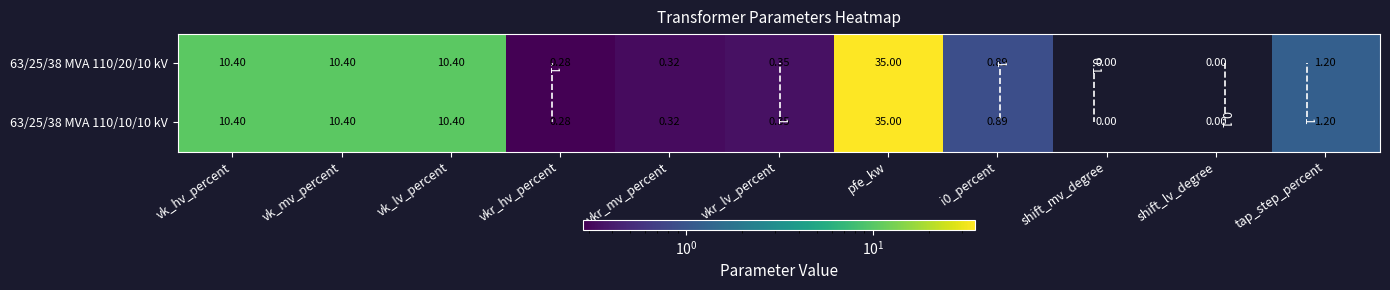

What is the approximate value of 63/25/38 MVA 110/10/10 kV at vk_mv_percent?

10.4